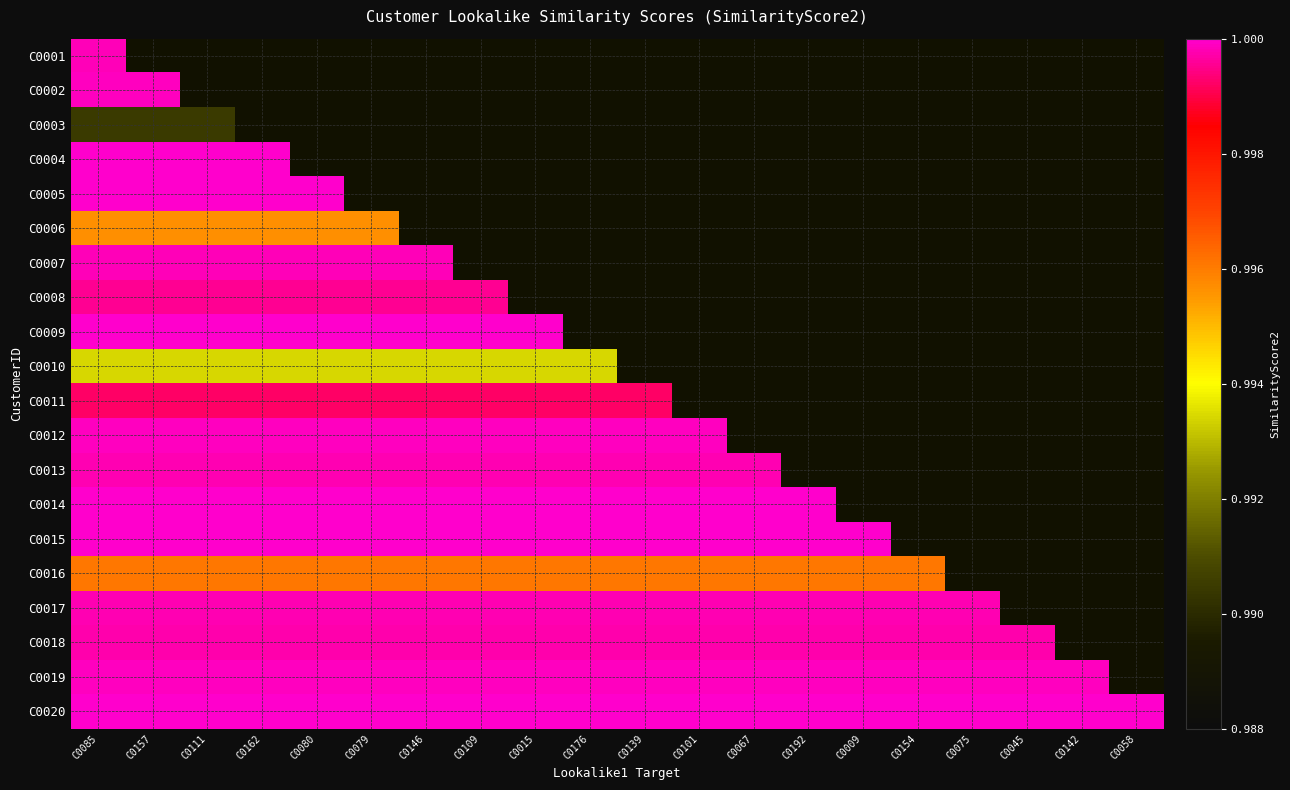

At which label does C0007 reach its peak?

C0085